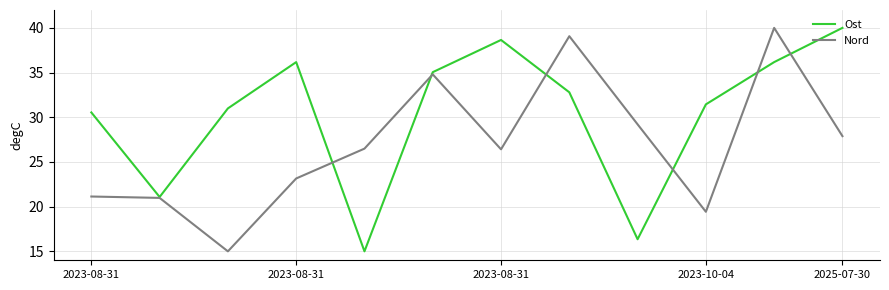

What is the lowest value of the Ost series?

15.0